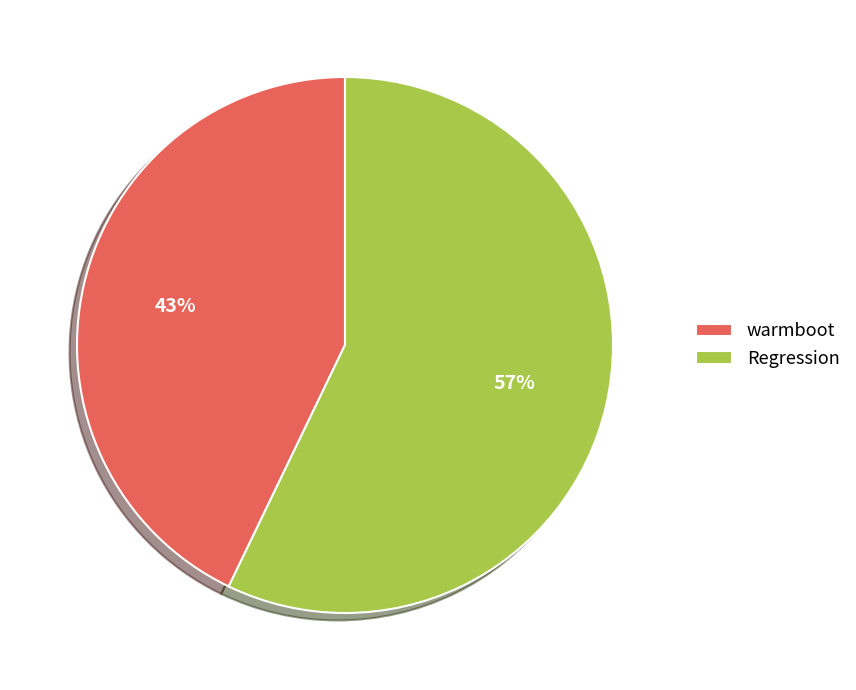

What is the majority slice?

Regression